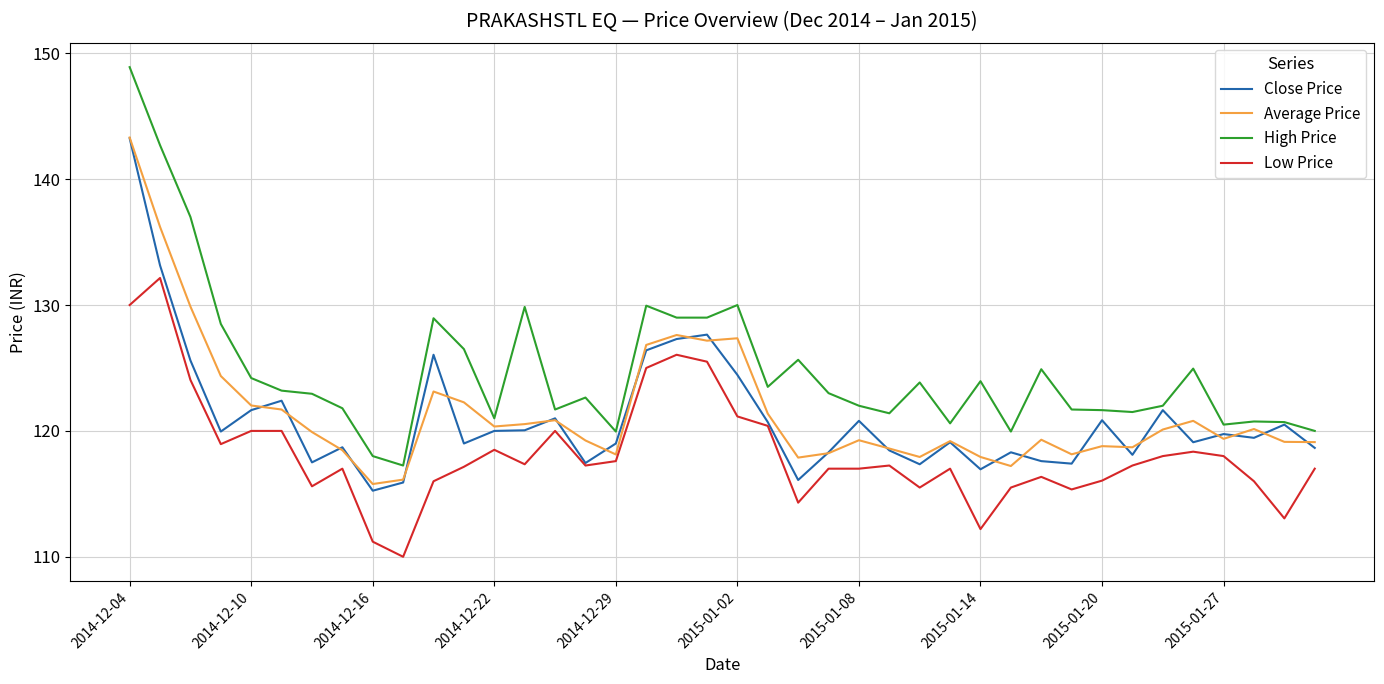

What is the lowest value of the Low Price series?

110.0